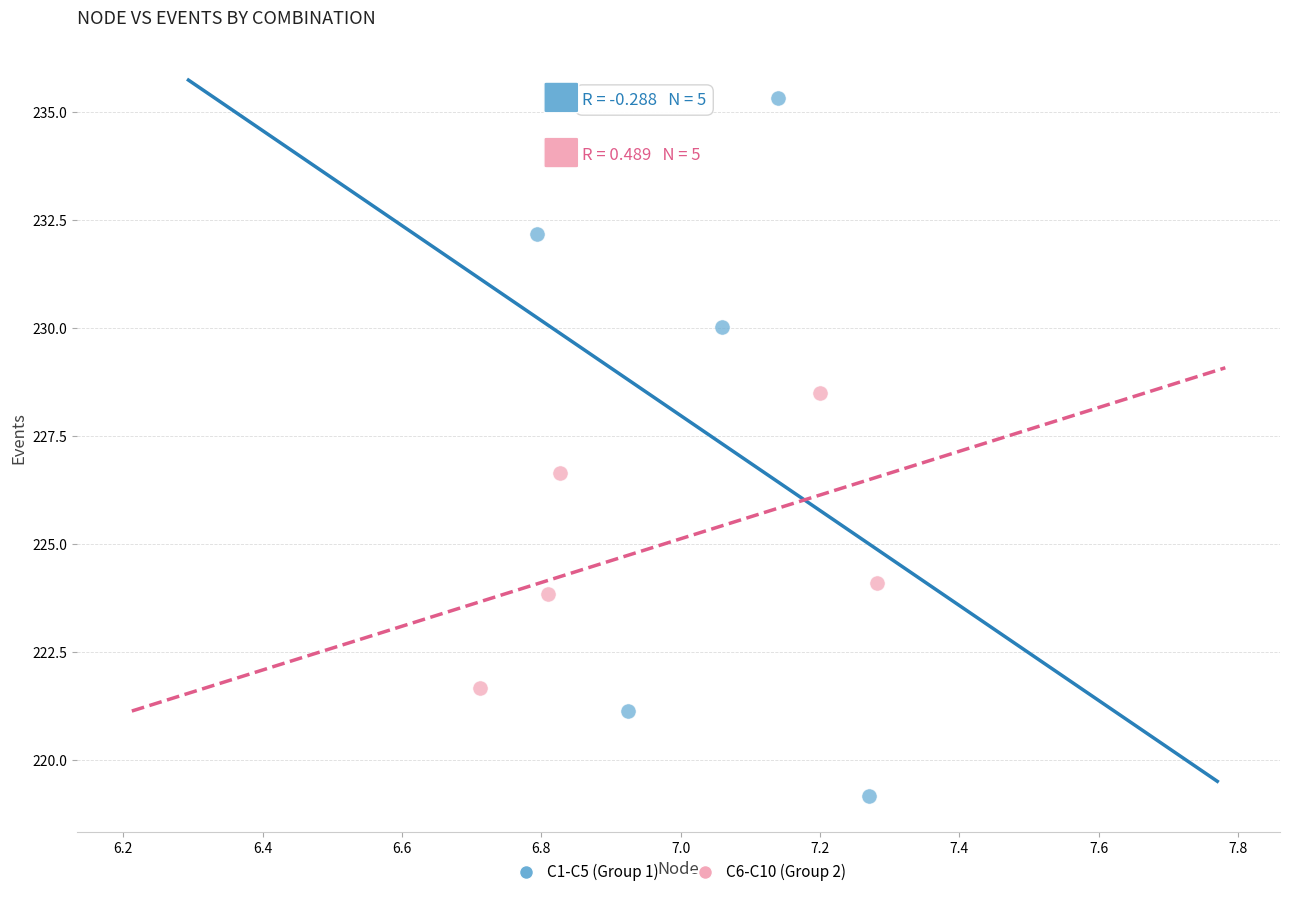

Which series has the widest spread of Y values?

C1-C5 (Group 1)